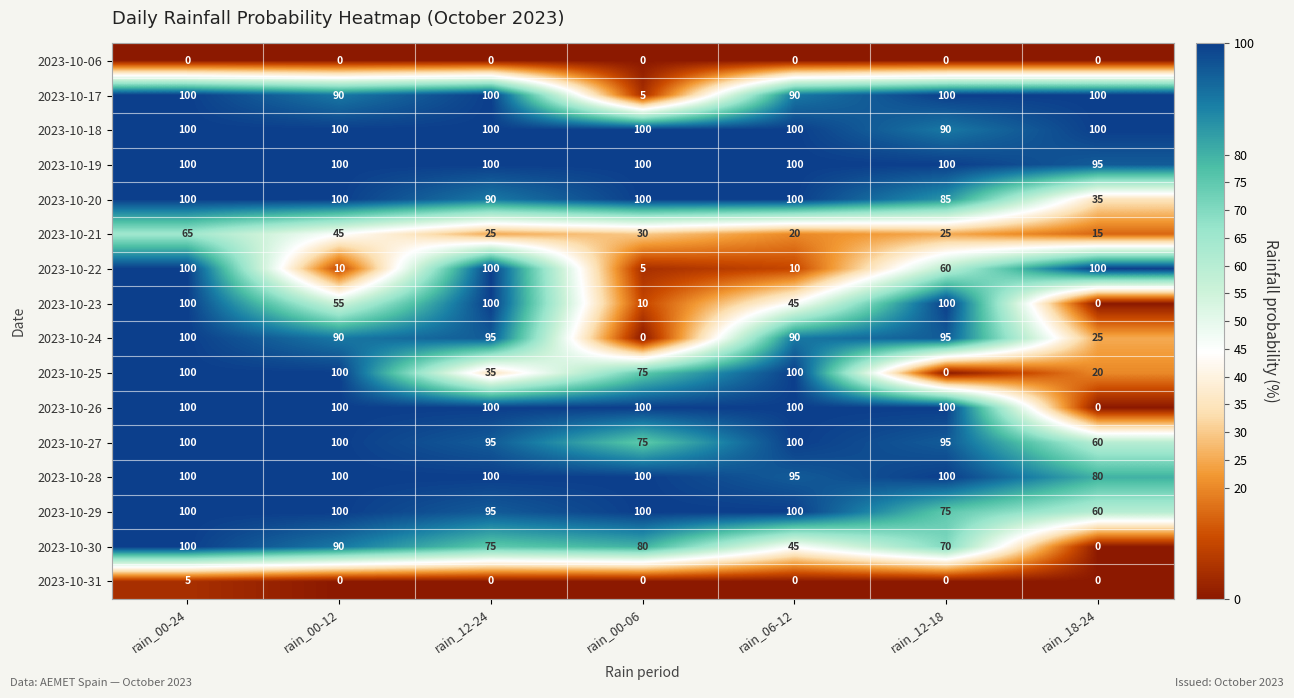

What is the difference between the maximum and minimum values in the 2023-10-19 series?

5